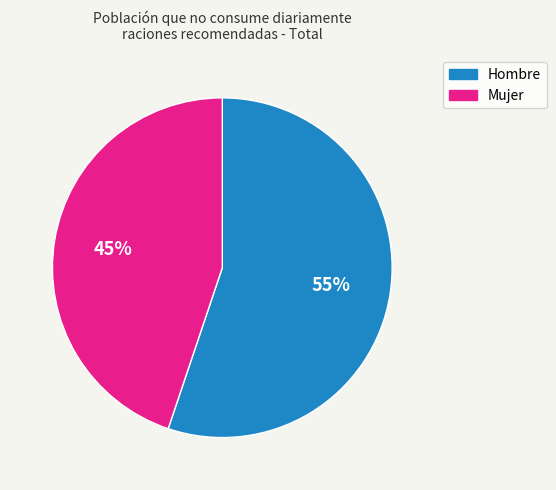

Count the number of slices in the pie.

2